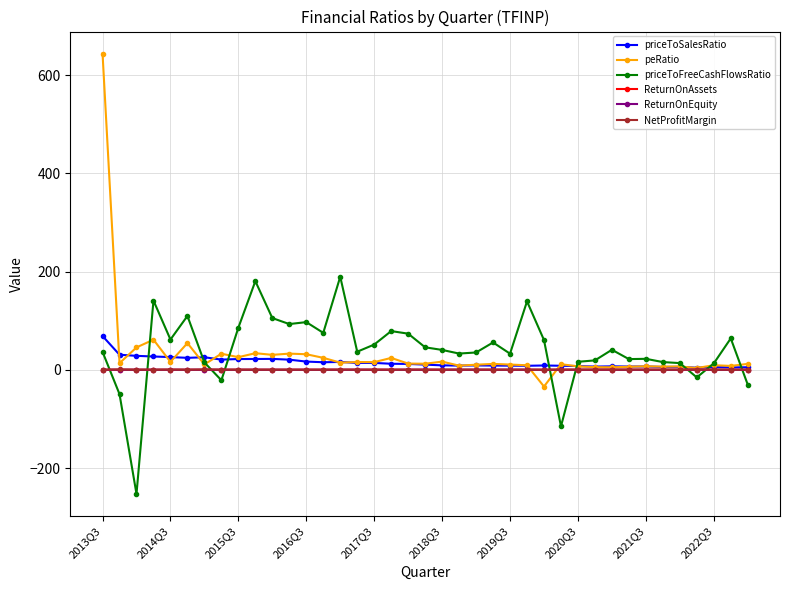

What is the smallest value displayed?

-252.9